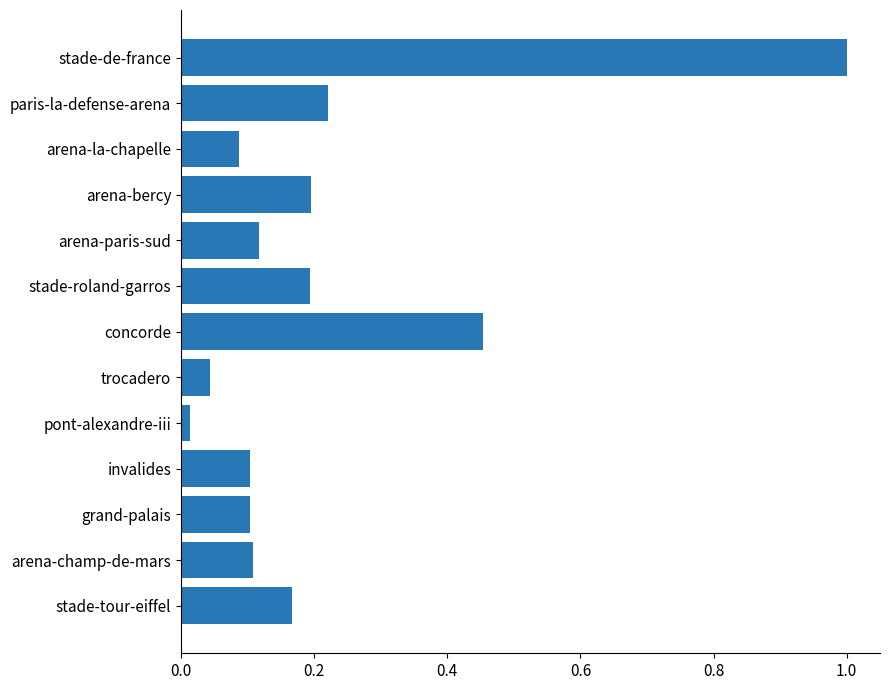

True or false: the data shows 0.7 at concorde.

False